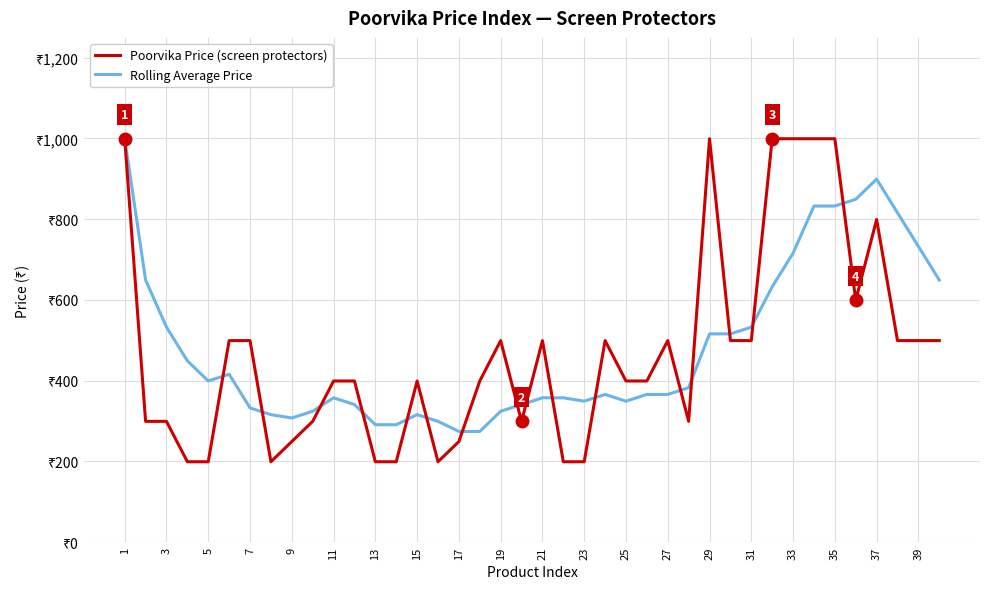

What are all the series names shown in the legend?

Poorvika Price (screen protectors), Rolling Average Price